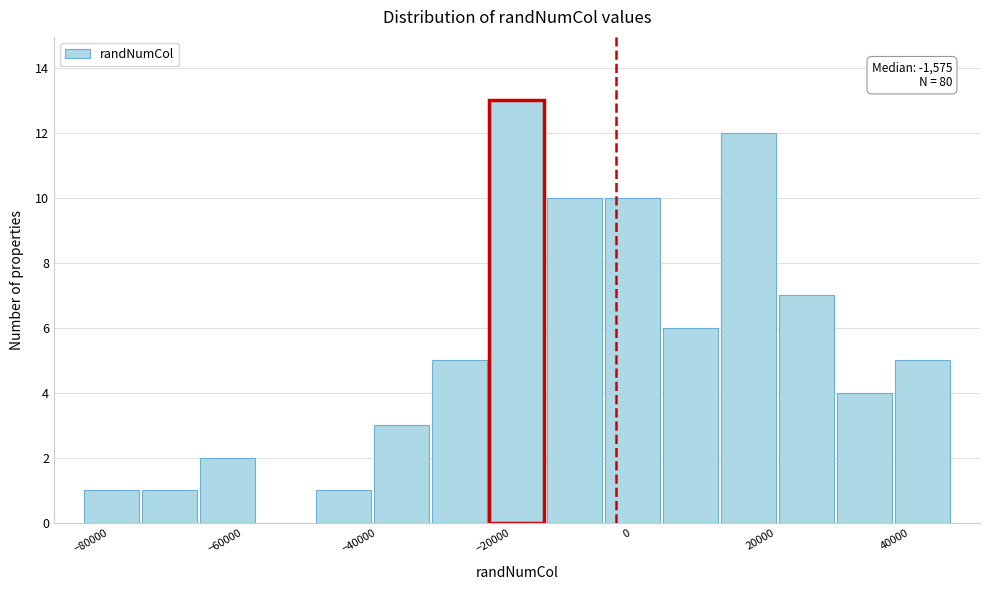

Over which range of the x-axis is the bar tallest?

-20000 to -12000